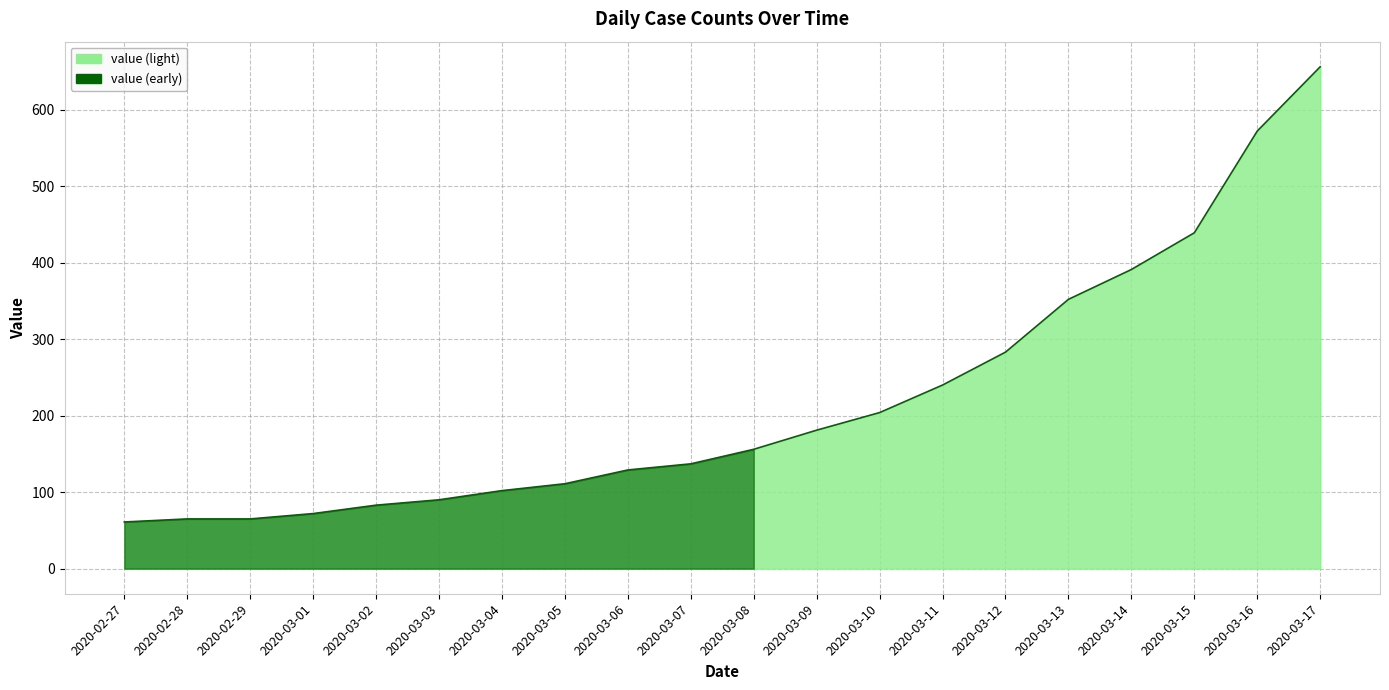

What position from the left is 2020-02-27?

1